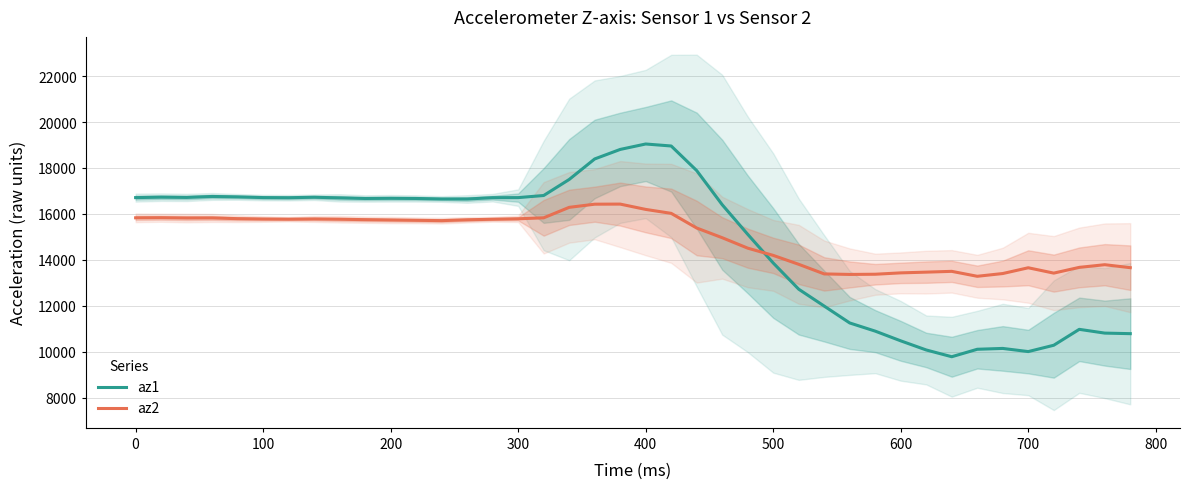

How many times do az1 and az2 cross each other?

1